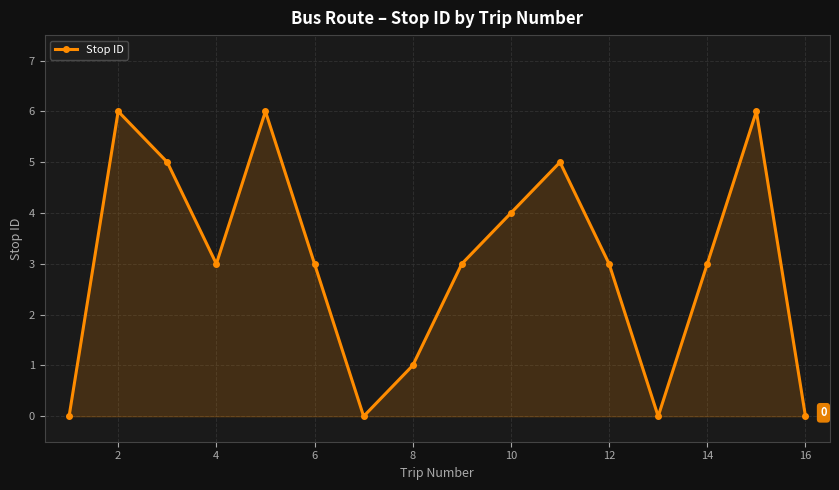

What is the sum of all values?

48